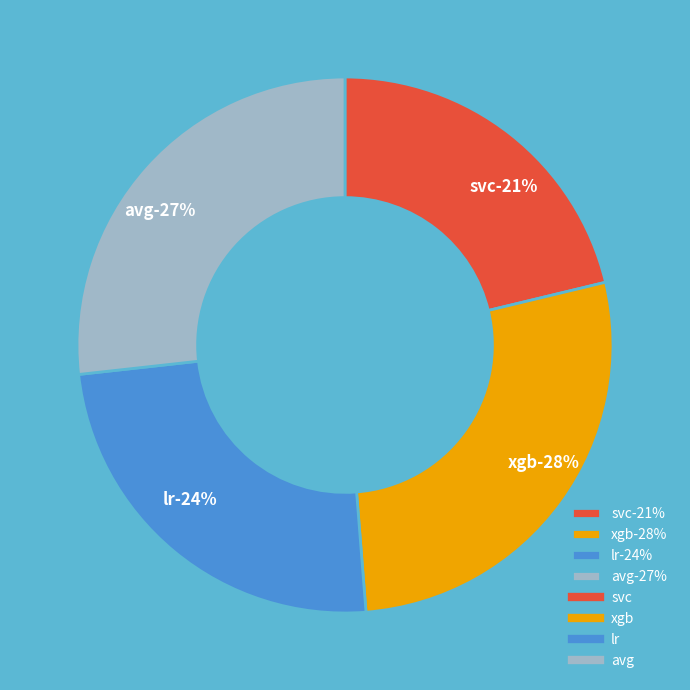

Combined, what portion of the pie is lr and svc?

45.7%